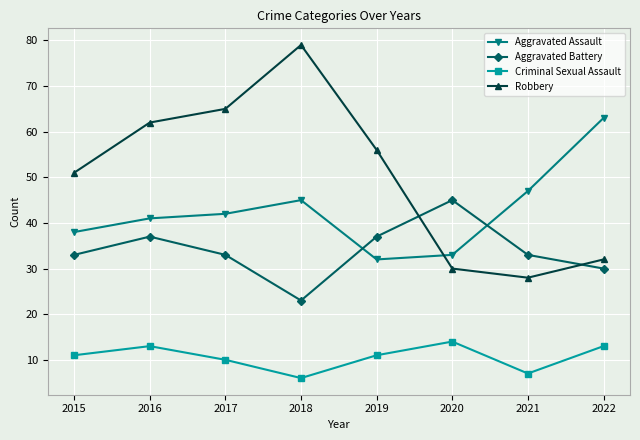

What is the difference between the Criminal Sexual Assault values at 2017 and 2016?

3